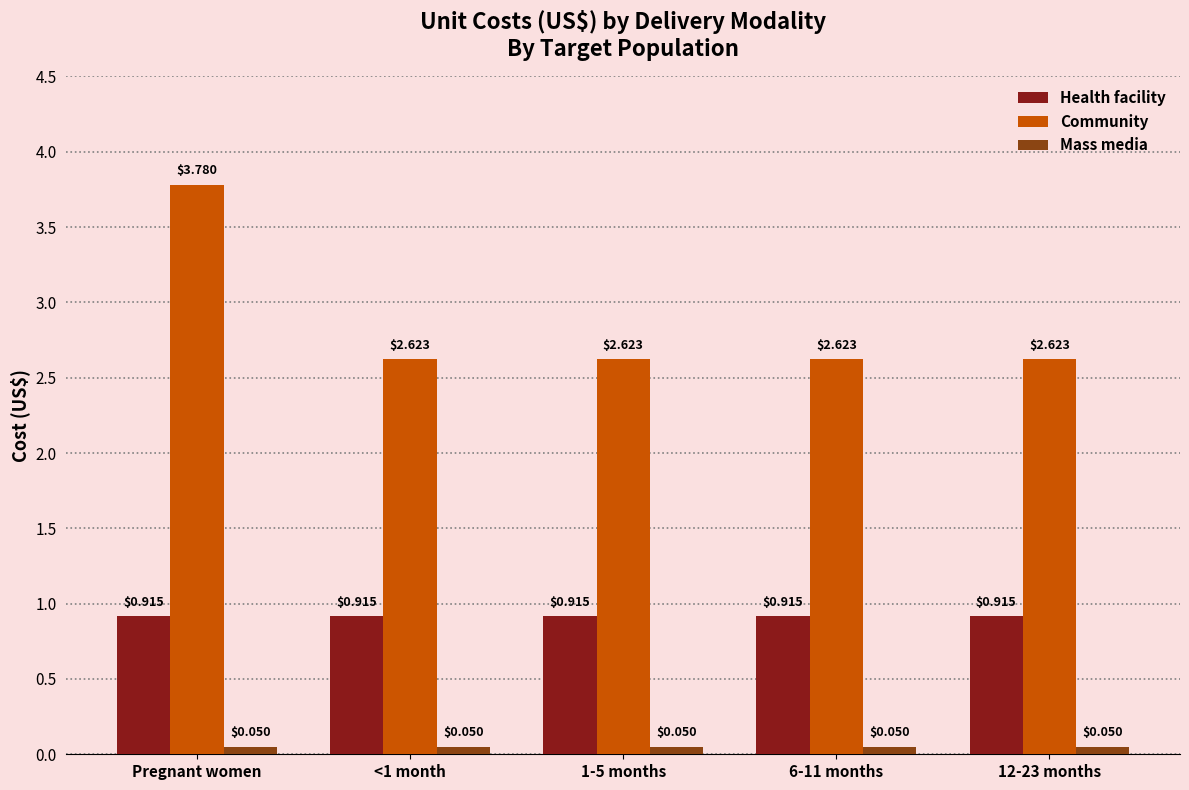

What is the average value of the Community series?

2.9